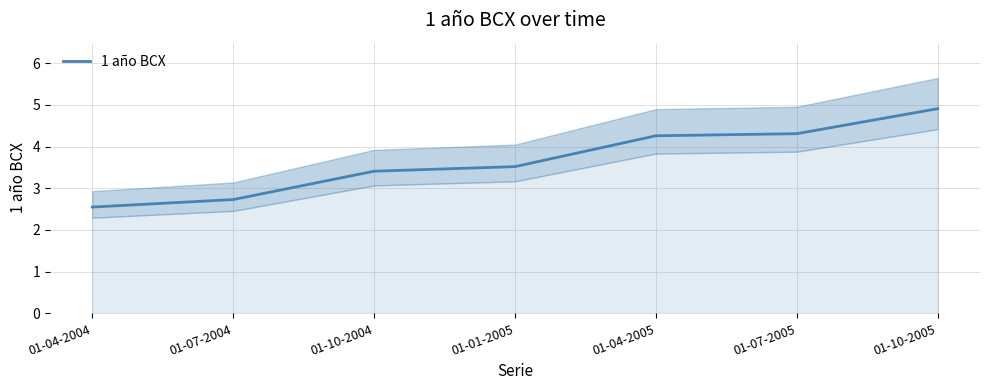

The chart shows a value of 4.3 at 01-04-2005. True or false?

True